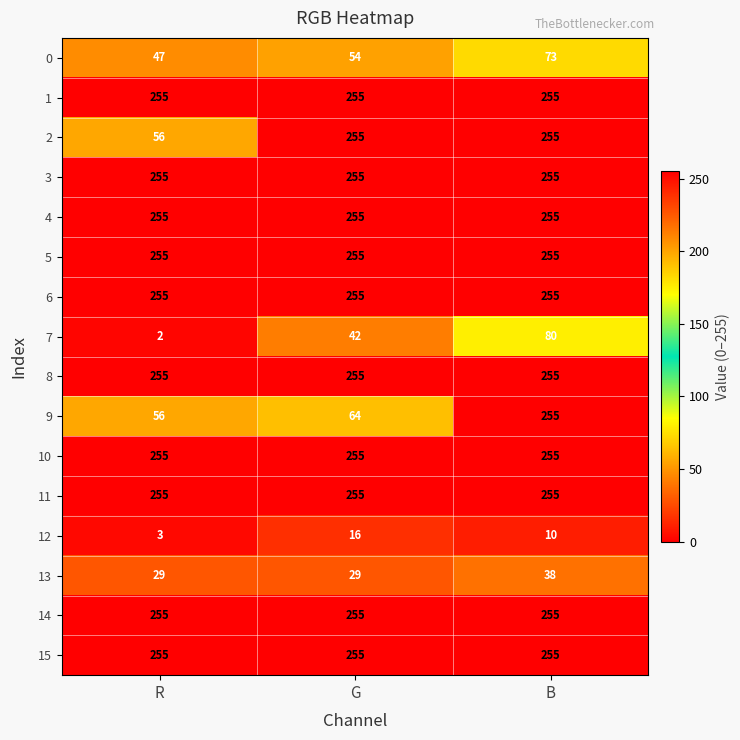

The 5 series shows 255 at R. True or false?

True